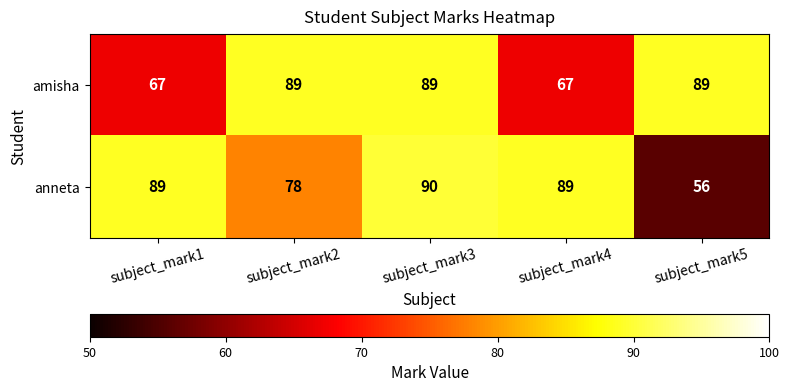

What is the spread (max minus min) of values at subject_mark1?

22